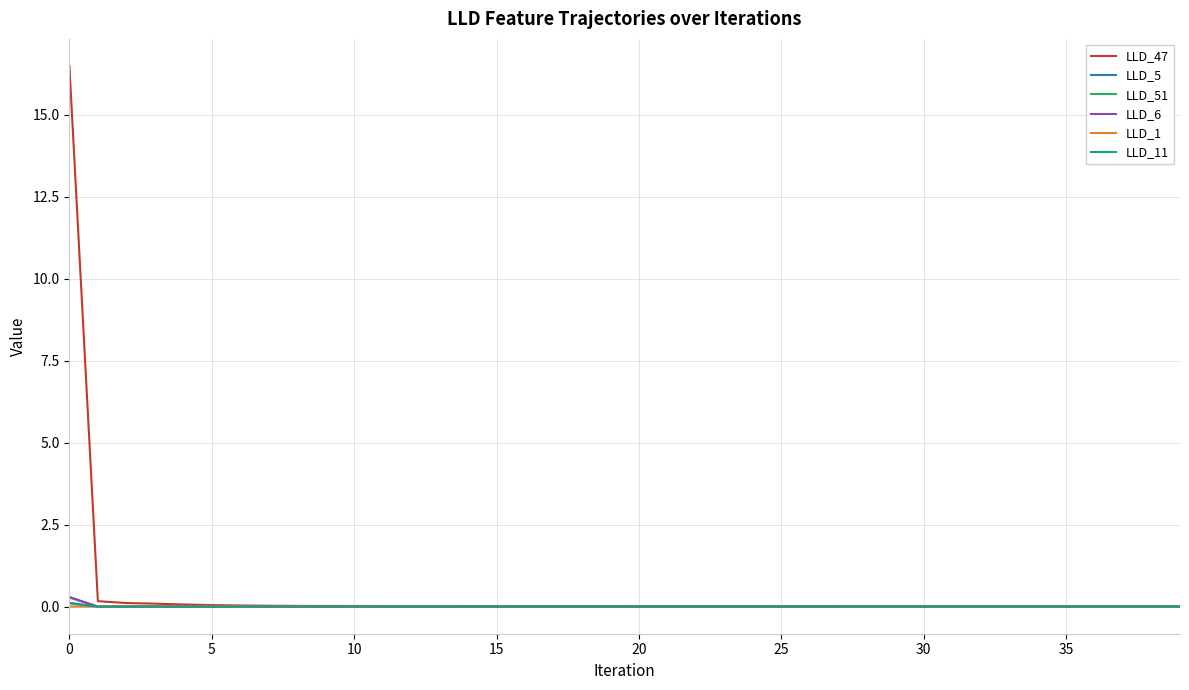

What is the greatest value displayed?

16.5